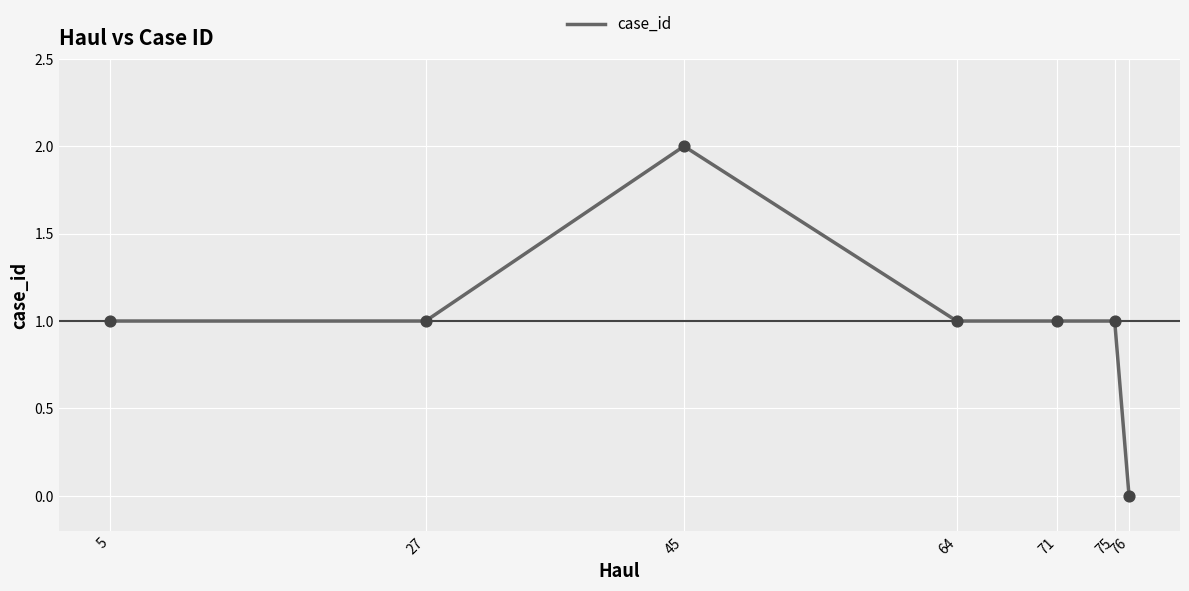

Approximately how many times larger is the value at 27 compared to 5?

1.0